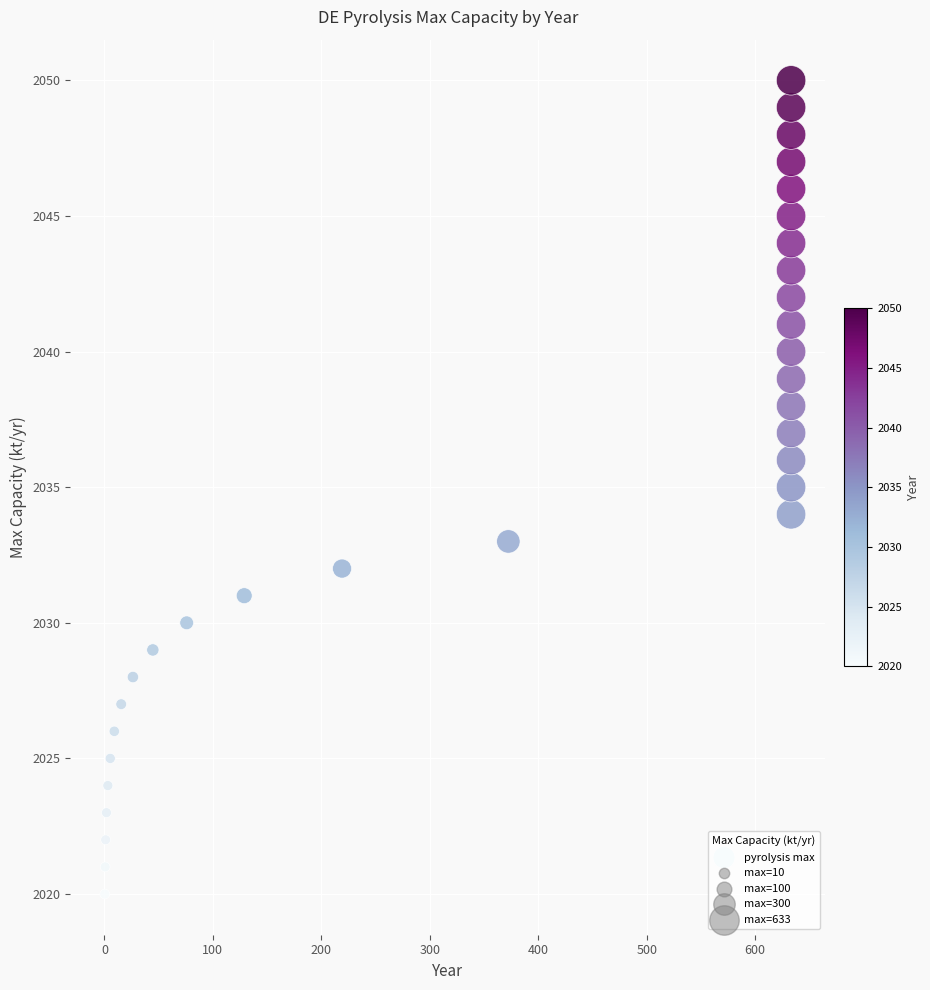

What is the range of Y values (max minus min)?

30